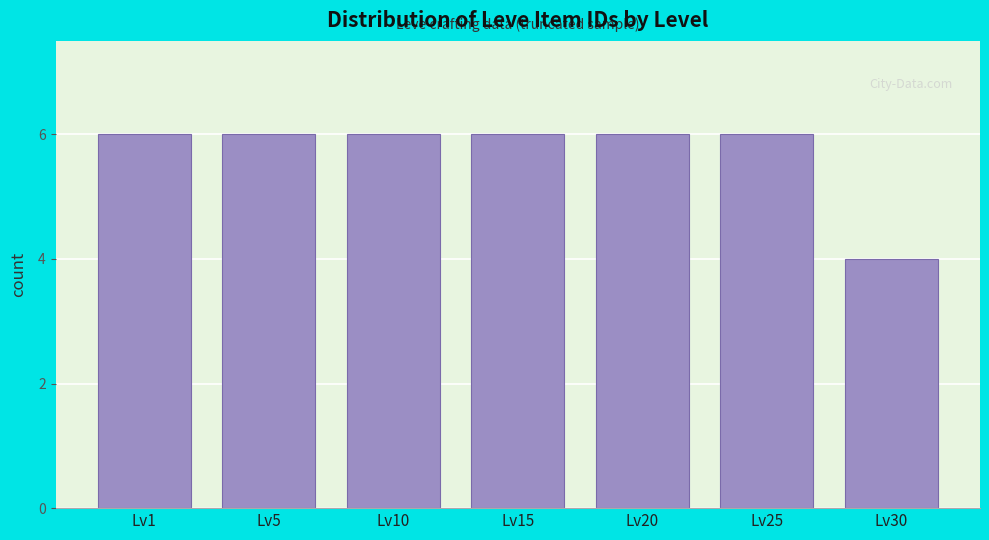

Reading right to left, what are all the values shown in this chart?

4	6	6	6	6	6	6